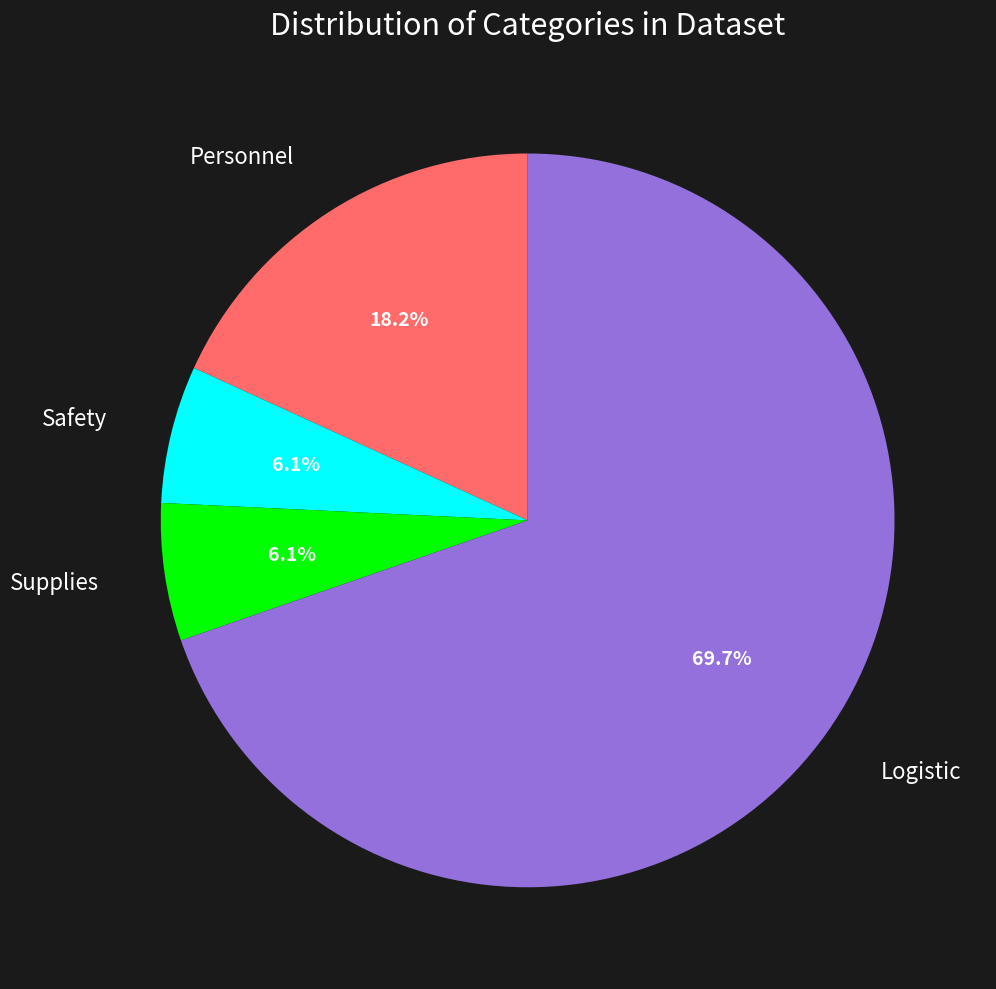

Is there a majority slice in this chart?

Yes